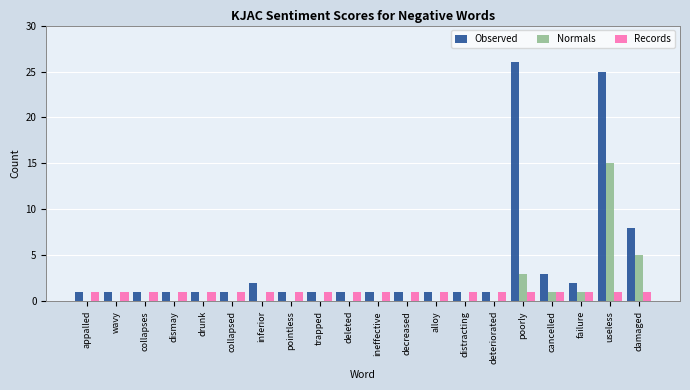

What is the sum of all Observed values?

80